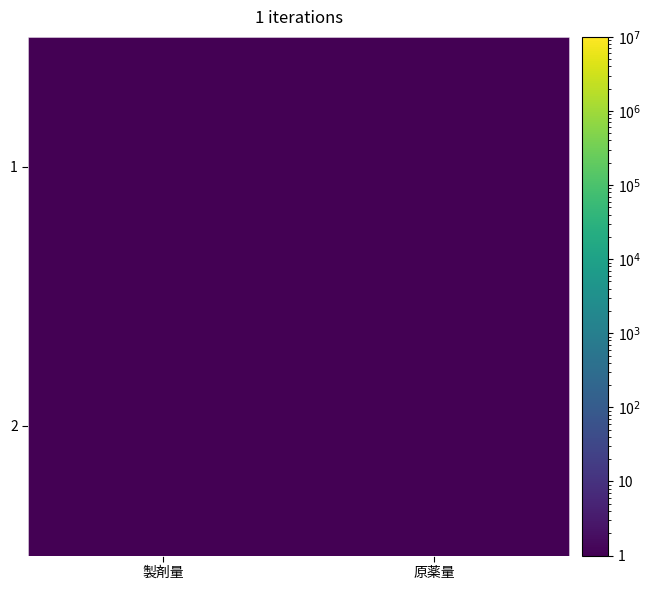

Which has a higher value, 製剤量 or 原薬量?

製剤量